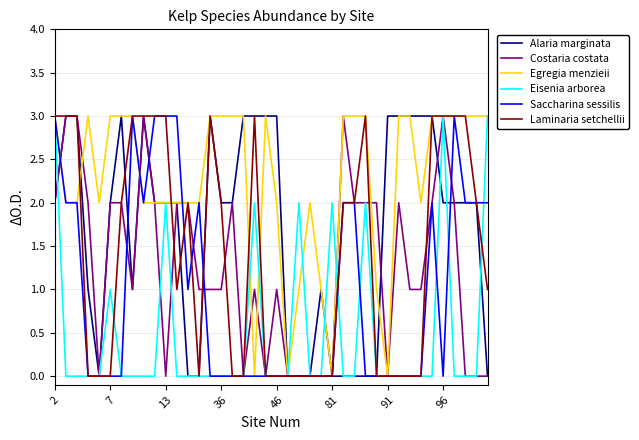

Reading right to left, extract all data points from this chart.

Alaria marginata: 0	2	2	2	2	3	3	3	3	3	0	0	0	0	0	1	0	0	0	3	3	3	3	2	2	3	0	0	2	2	2	3	1	3	2	0	1	3	3	2
Costaria costata: 0	0	0	2	3	2	1	1	2	0	2	2	2	3	0	0	0	0	0	1	0	1	0	2	1	1	1	2	2	0	2	3	1	2	2	0	2	3	3	2
Egregia menzieii: 3	3	3	3	3	3	2	3	3	0	1	3	3	3	0	1	2	1	0	2	3	0	3	3	3	3	2	2	2	2	2	2	3	3	3	2	3	2	2	3
Eisenia arborea: 3	0	0	0	3	0	0	0	0	0	0	2	0	0	2	0	0	2	0	0	0	2	0	0	0	0	0	0	0	2	0	0	0	0	1	0	0	0	0	3
Saccharina sessilis: 2	2	2	3	0	2	0	0	0	0	0	0	2	2	0	0	0	0	0	0	0	0	0	0	0	0	2	1	3	3	3	2	3	0	0	0	0	2	2	3
Laminaria setchellii: 1	2	3	3	3	3	0	0	0	0	0	3	2	2	0	0	0	0	0	0	0	3	0	0	2	3	0	2	1	3	3	3	3	2	0	0	0	3	3	3